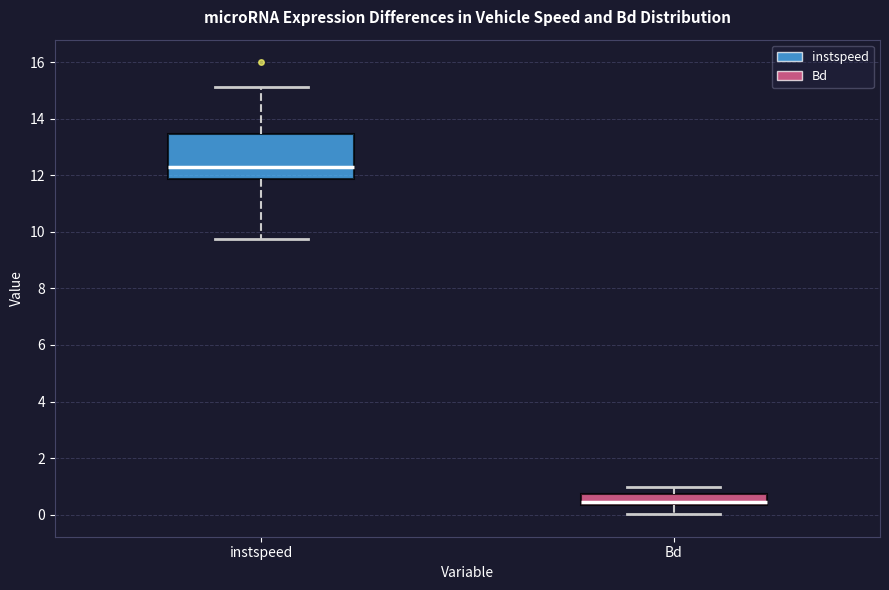

Reading left to right, transcribe this box plot: for each box, give where its median line is, the range the box spans, and where its two whiskers end, as read against the y-axis. The values are not printed on the chart, so give them approximately, as read against the axis.

instspeed: median 12.2, box 11.8 to 13.4, whiskers 9.8 to 15.2
Bd: median 0.4 (just above the box's lower edge), box 0.4 to 0.8, whiskers 0.0 to 1.0